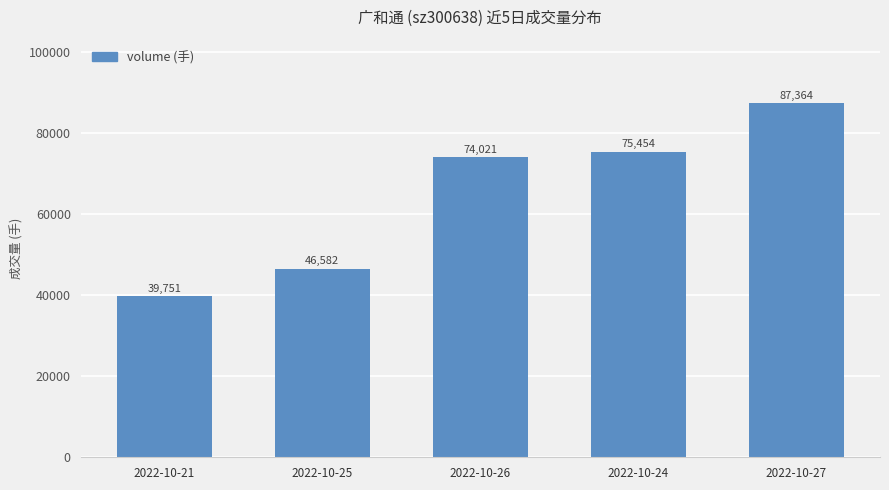

What position from the left is 2022-10-27?

5